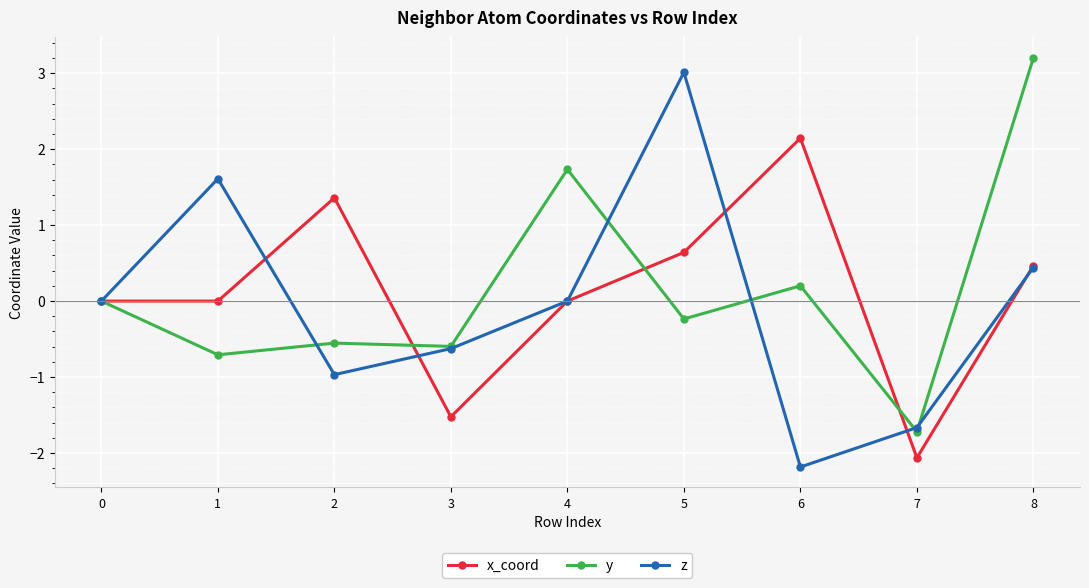

Is the value of z at 8 greater than the value of x_coord at 5?

No